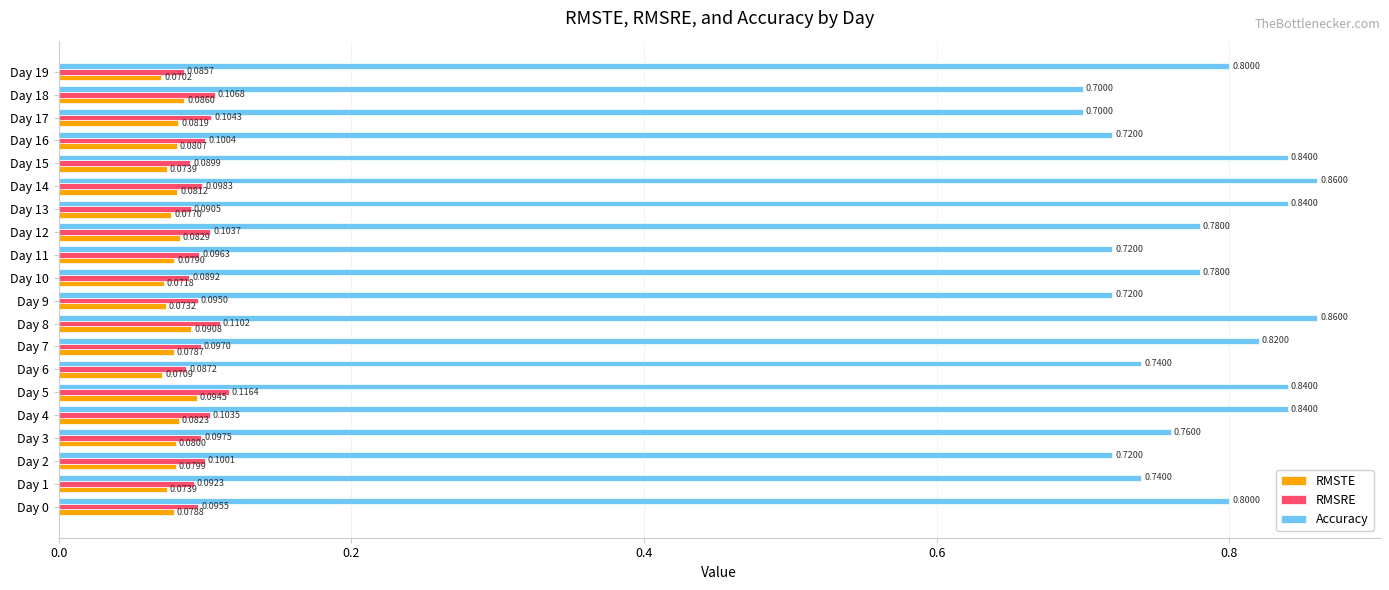

Between Day 2 and Day 15, which series saw the biggest shift?

Accuracy